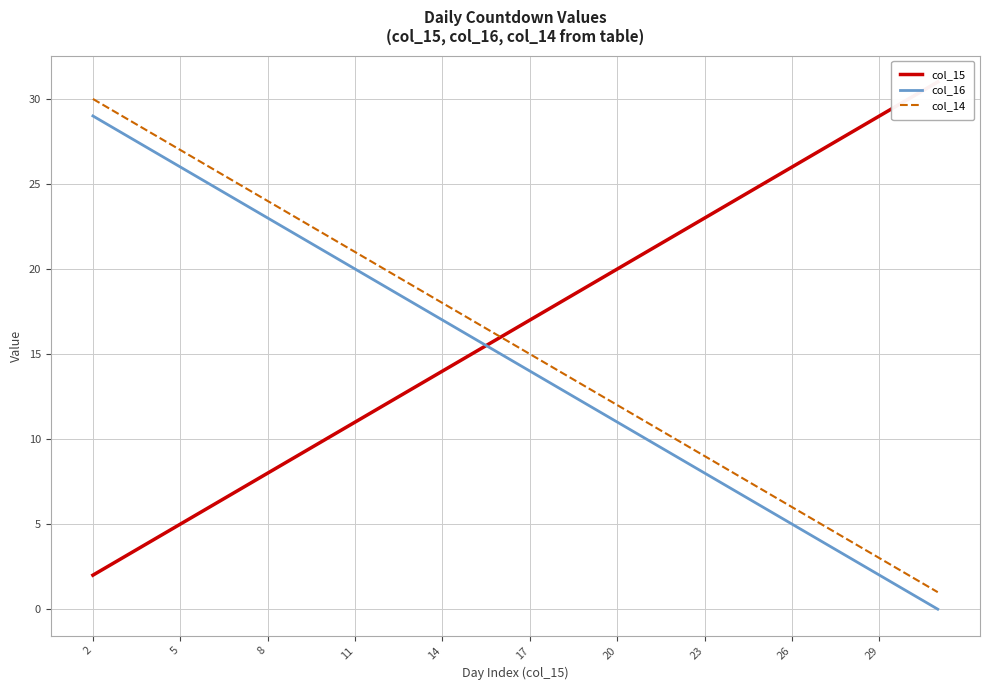

The col_14 series shows 27 at 5. True or false?

True